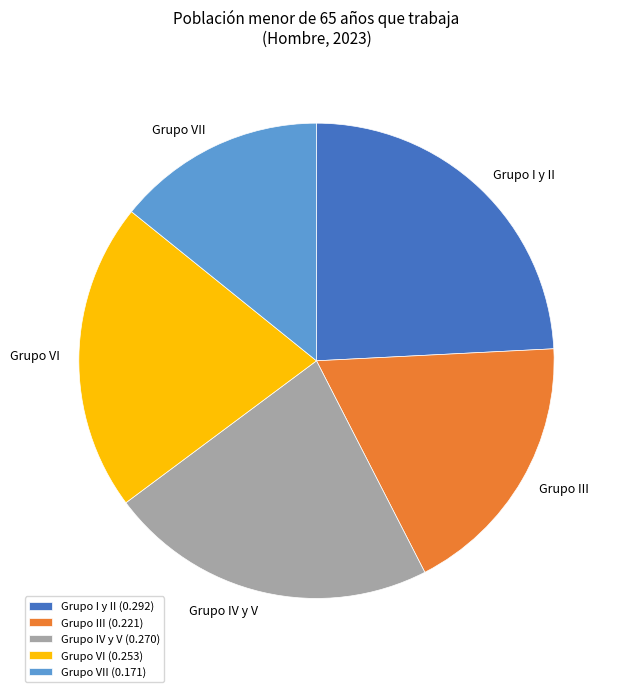

Is the sum of Grupo III and Grupo IV y V greater than half?

No